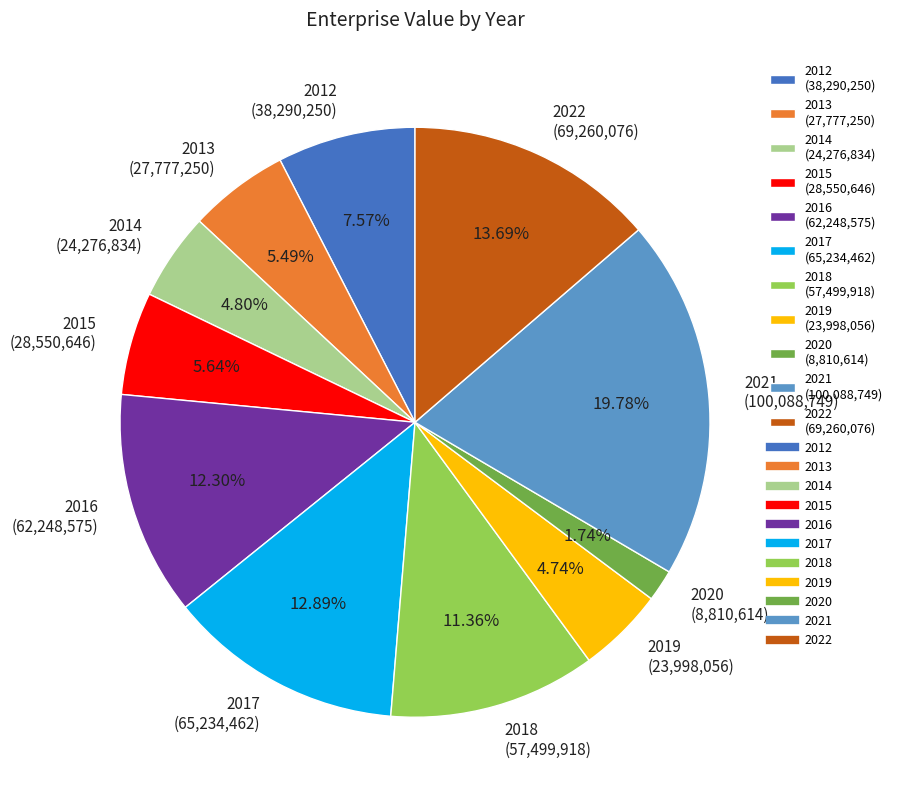

What is the ratio of the value at 2022 to the value at 2018?

1.2